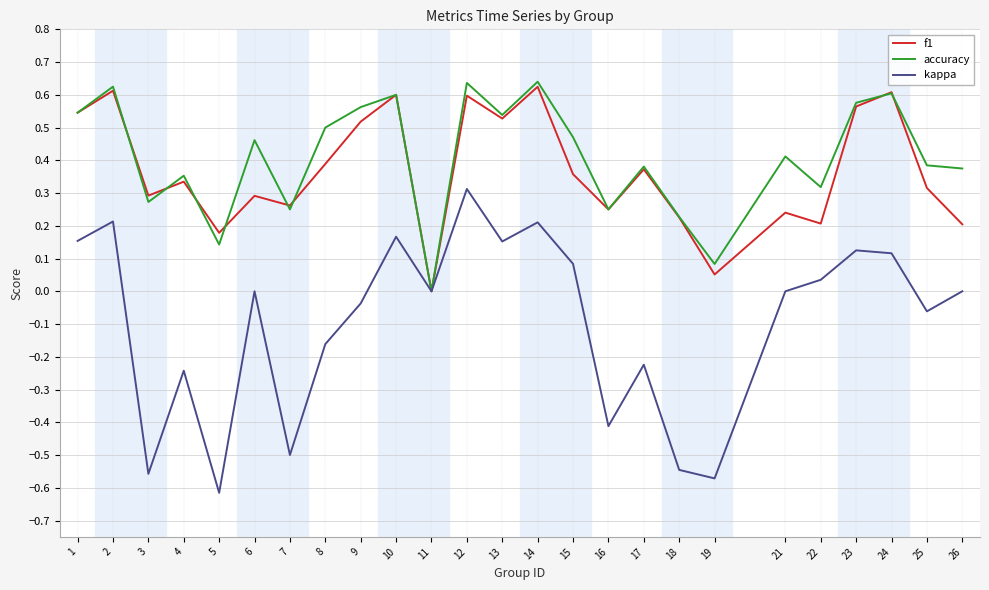

What is the sum of all accuracy values?

10.2